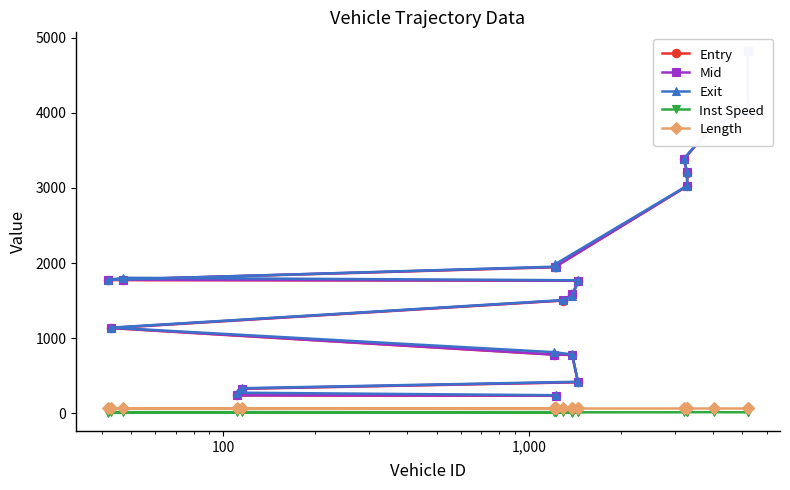

Reading left to right, extract all data points from this chart.

Entry: 232.1	236.0	324.6	412.0	776.8	779.0	1133.6	1500.6	1581.9	1763.7	1773.0	1774.8	1944.7	1946.7	3024.3	3203.9	3384.0	3838.9	4011.6	4825.6
Mid: 235.3	238.5	328.0	414.6	779.2	781.6	1136.3	1503.3	1584.6	1766.4	1776.4	1778.4	1947.5	1949.6	3027.0	3206.5	3386.5	3841.6	4014.6	4828.2
Exit: 239.9	273.3	332.8	419.2	782.9	813.1	1139.9	1506.8	1558.7	1770.8	1803.4	1775.9	1952.1	1983.3	3031.0	3210.0	3390.5	3845.2	4019.3	4831.9
Inst Speed: 11.2	13.9	10.9	14.0	14.4	13.8	13.5	12.6	5.0	12.8	10.3	5.0	12.8	11.6	12.1	14.5	13.7	13.4	12.0	14.4
Length: 75.1	75.1	75.1	75.1	75.1	75.1	75.1	75.1	75.1	75.1	75.1	75.1	75.1	75.1	75.1	75.1	75.1	75.1	75.1	75.1